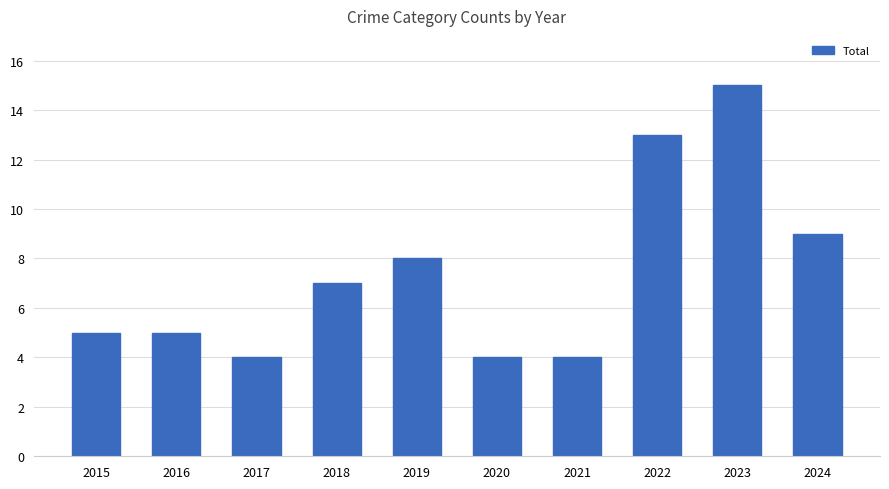

Between 2024 and 2022, which is larger?

2022